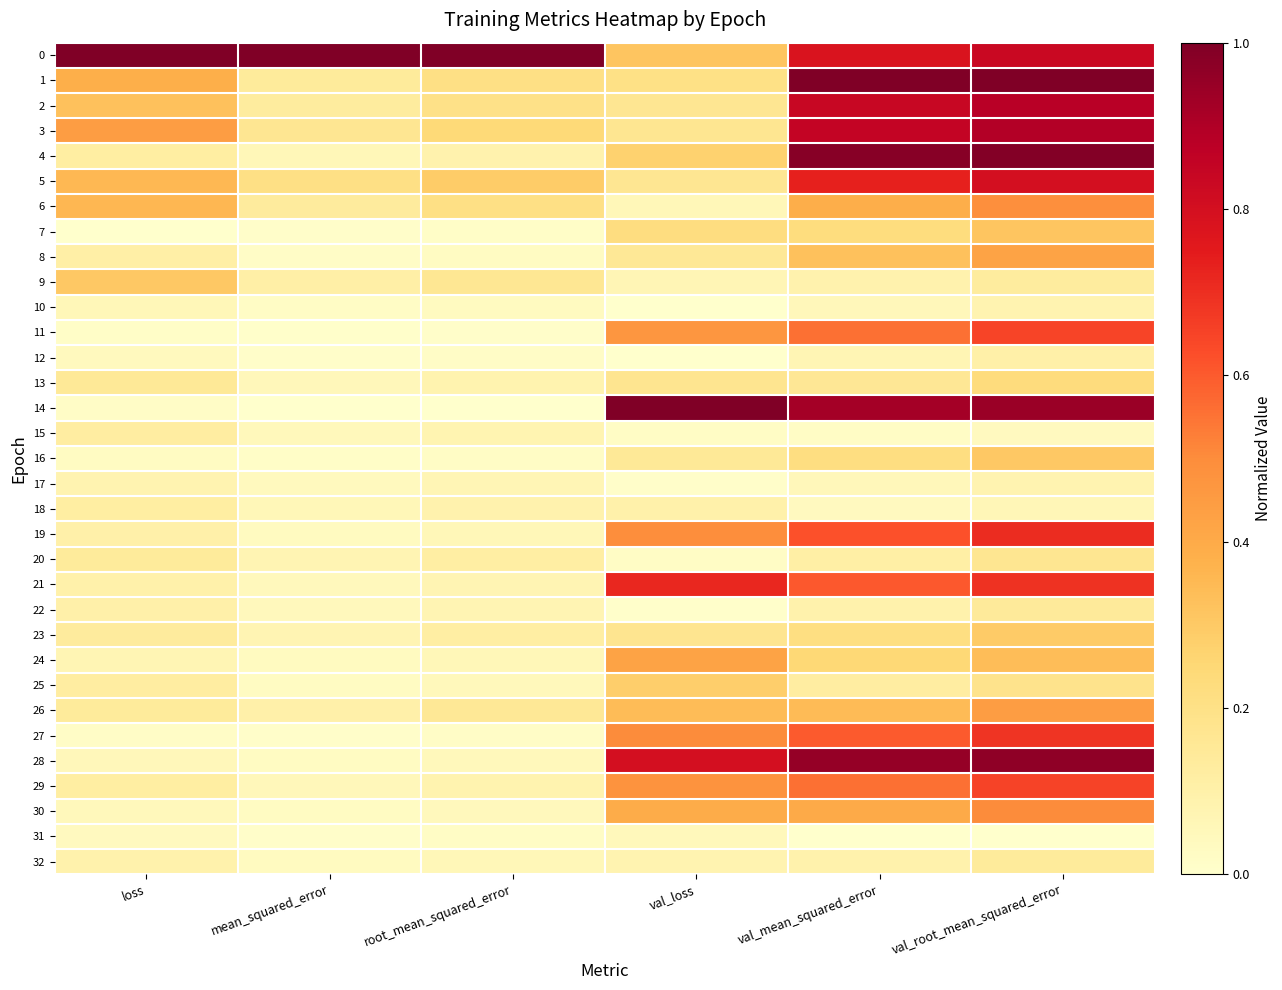

What is the difference between the highest and lowest values at mean_squared_error?

1.0